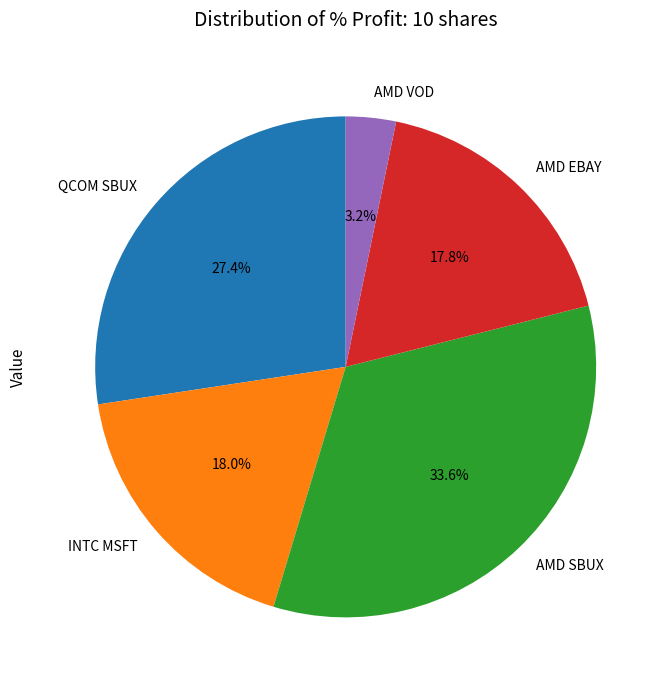

How many slices are in this pie chart?

5